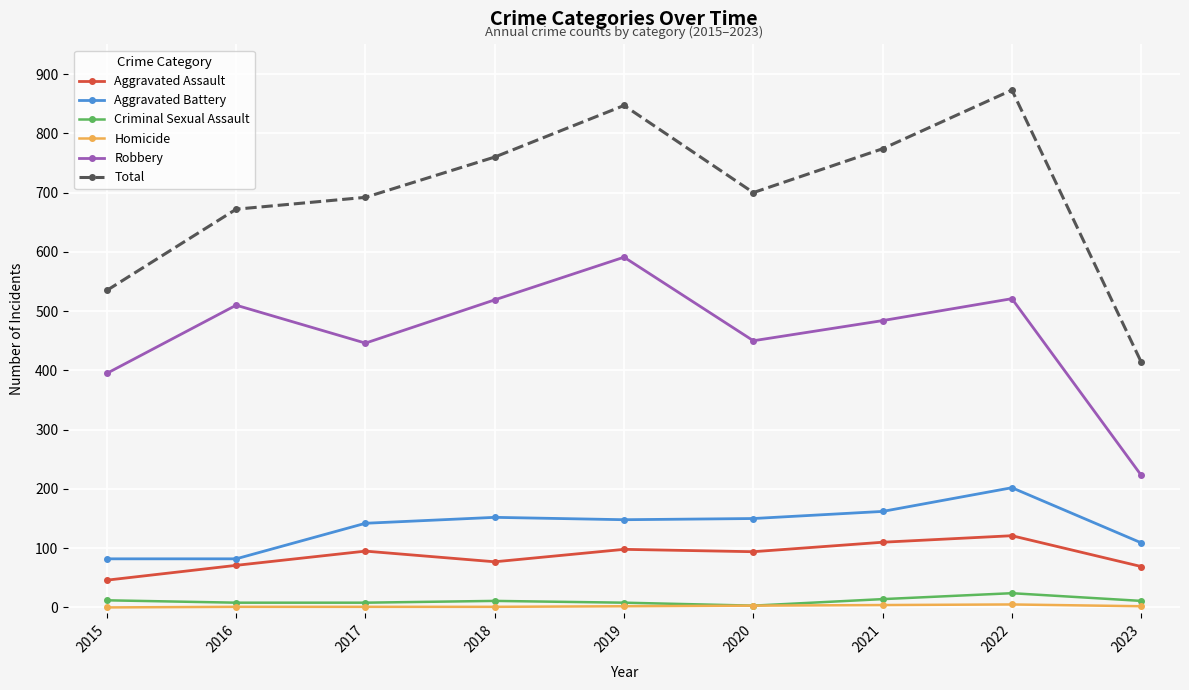

What value does the Total series have at 2018?

760